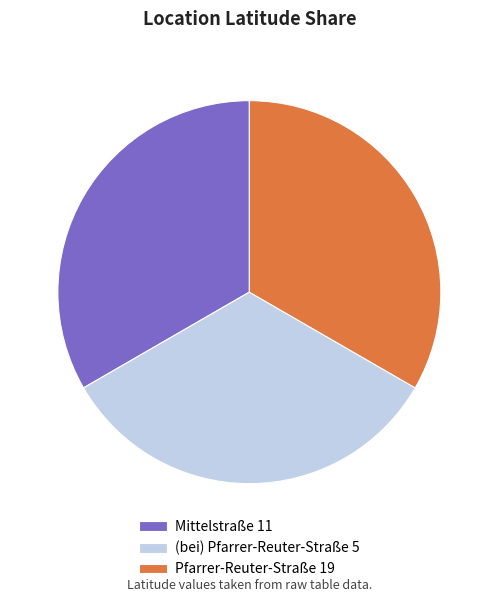

Is it true that Pfarrer-Reuter-Straße 19 is 33% of the pie?

True